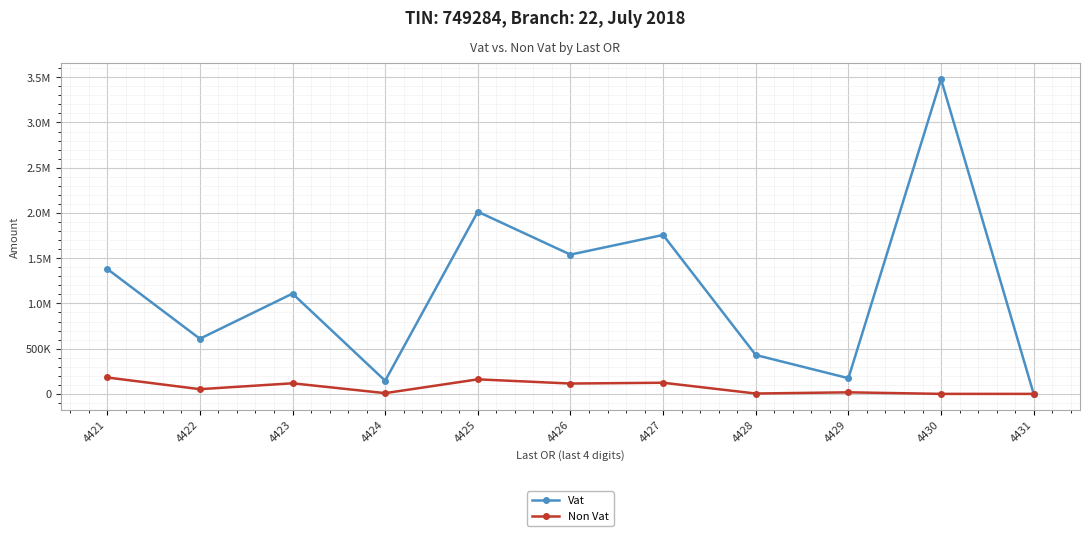

What is the maximum value for Non Vat?

181301.0